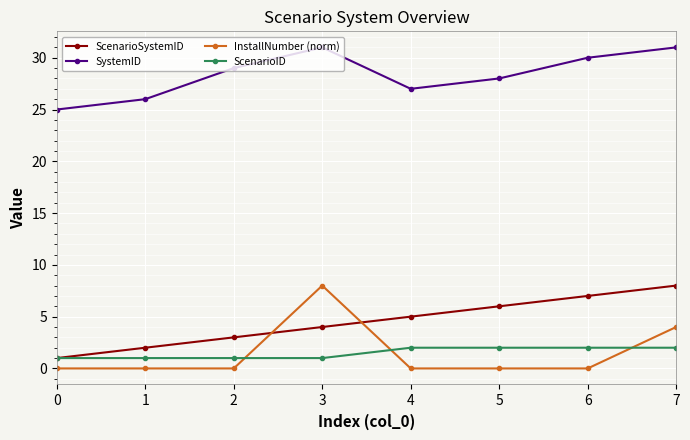

How many data points does each series have?

8